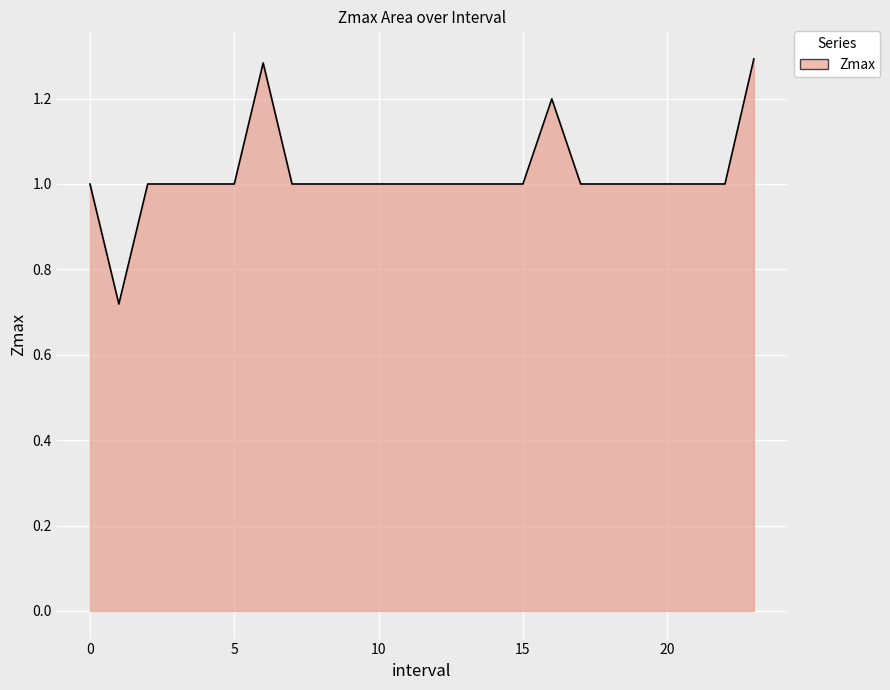

What is the difference between the maximum and minimum values?

0.6